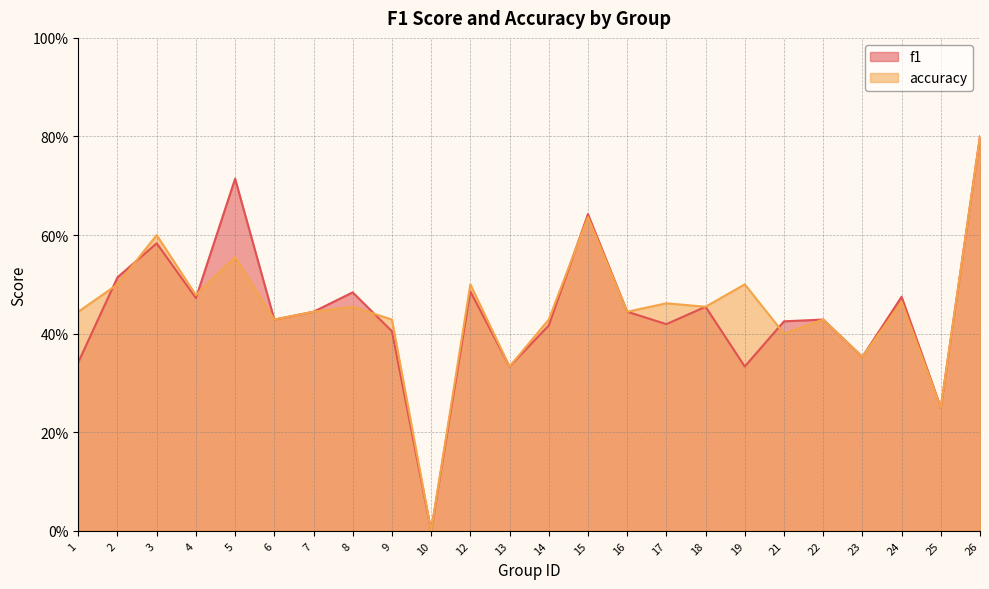

Rank the categories by f1 value from highest to lowest.

26, 5, 15, 3, 2, 12, 8, 24, 4, 18, 7, 16, 6, 22, 21, 17, 14, 9, 23, 1, 13, 19, 25, 10